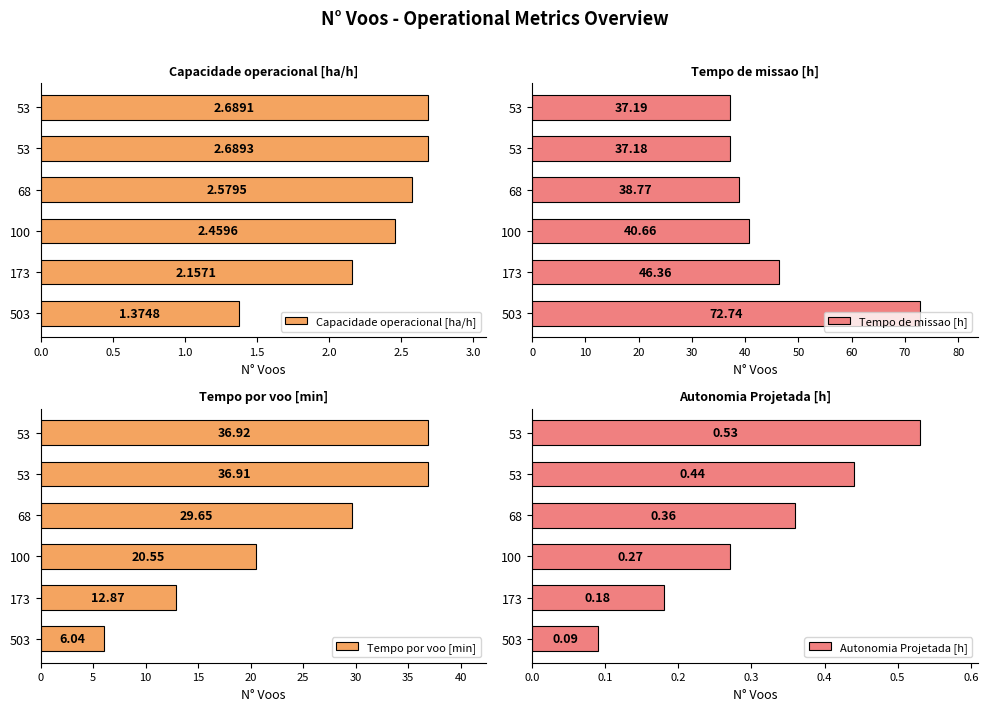

What is the average value of the Capacidade operacional [ha/h] series?

2.3